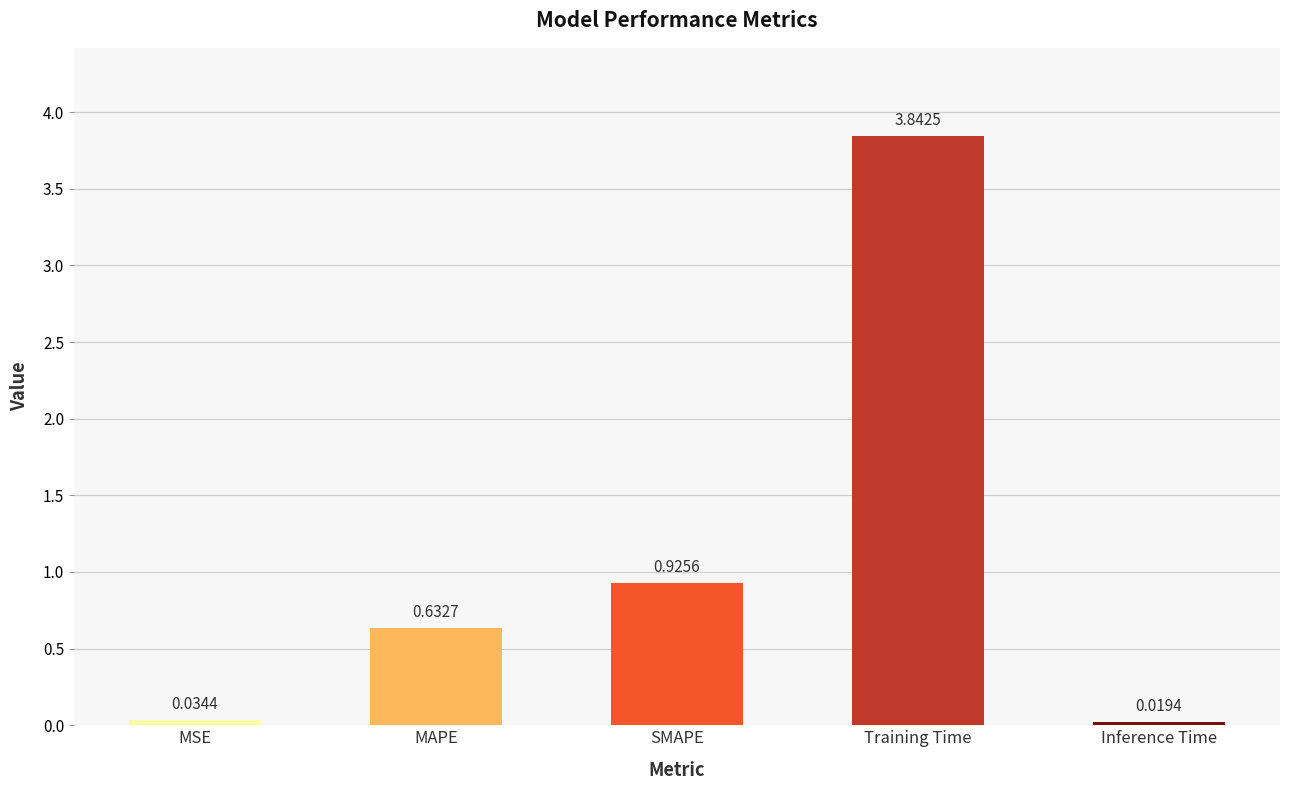

List the labels in order of value, smallest first.

Inference Time, MSE, MAPE, SMAPE, Training Time